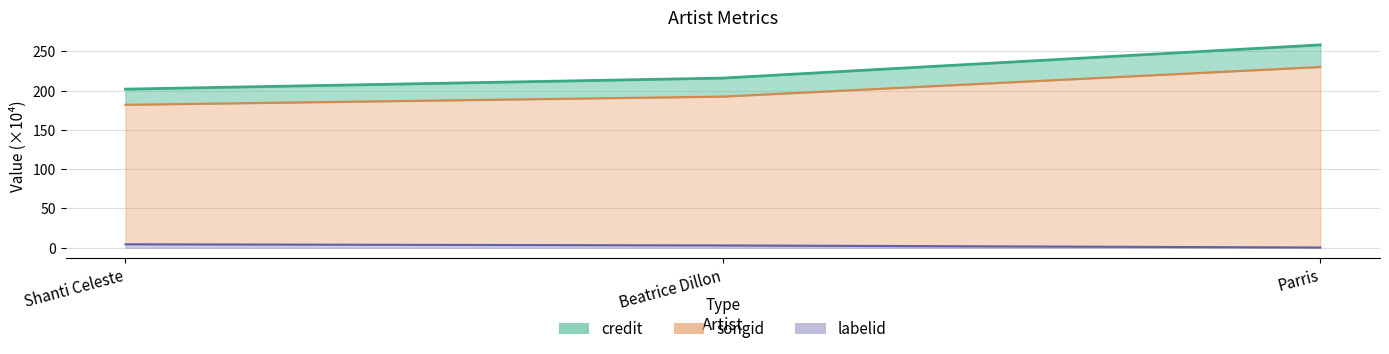

What is the total value across all series at Beatrice Dillon?

411.5